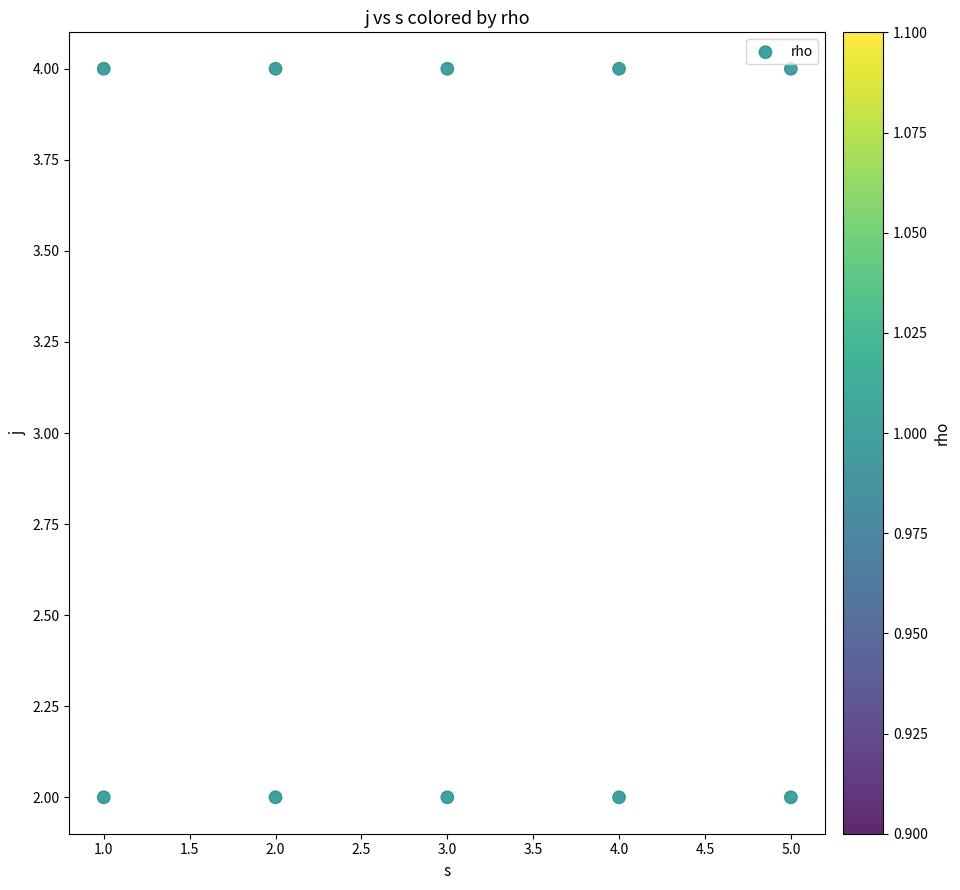

What is the range of X values (max minus min)?

4